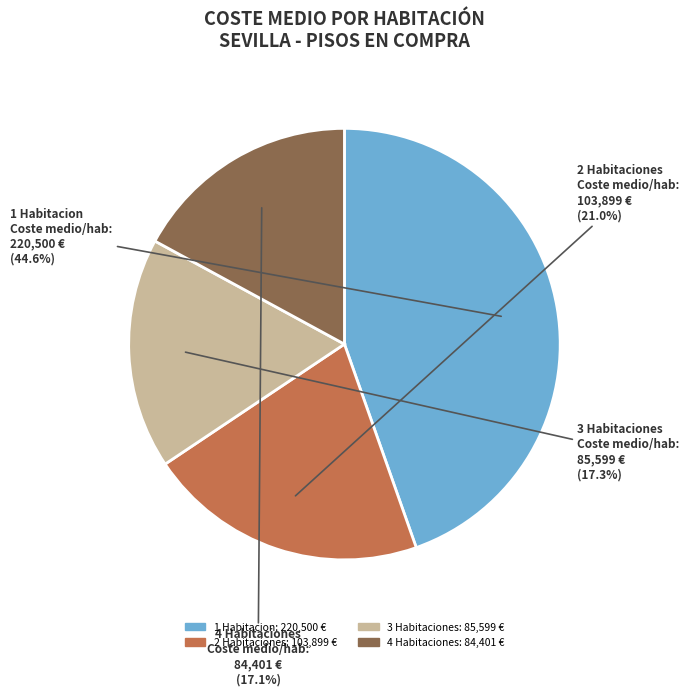

Is there any slice that represents more than half of the pie?

No